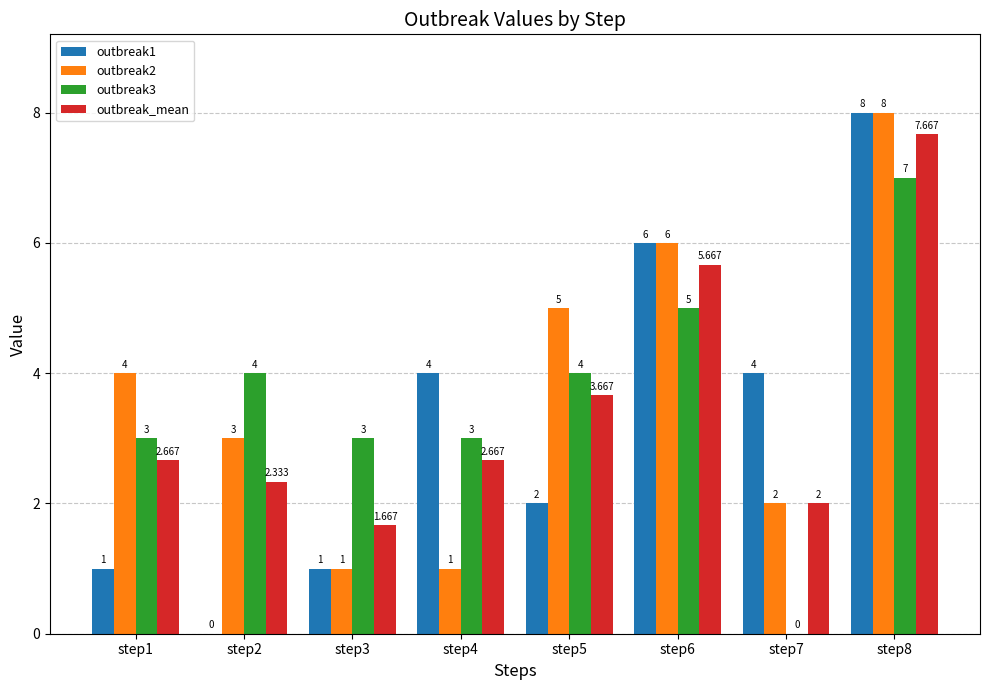

Is it true that outbreak3 equals 4.9 at step8?

False